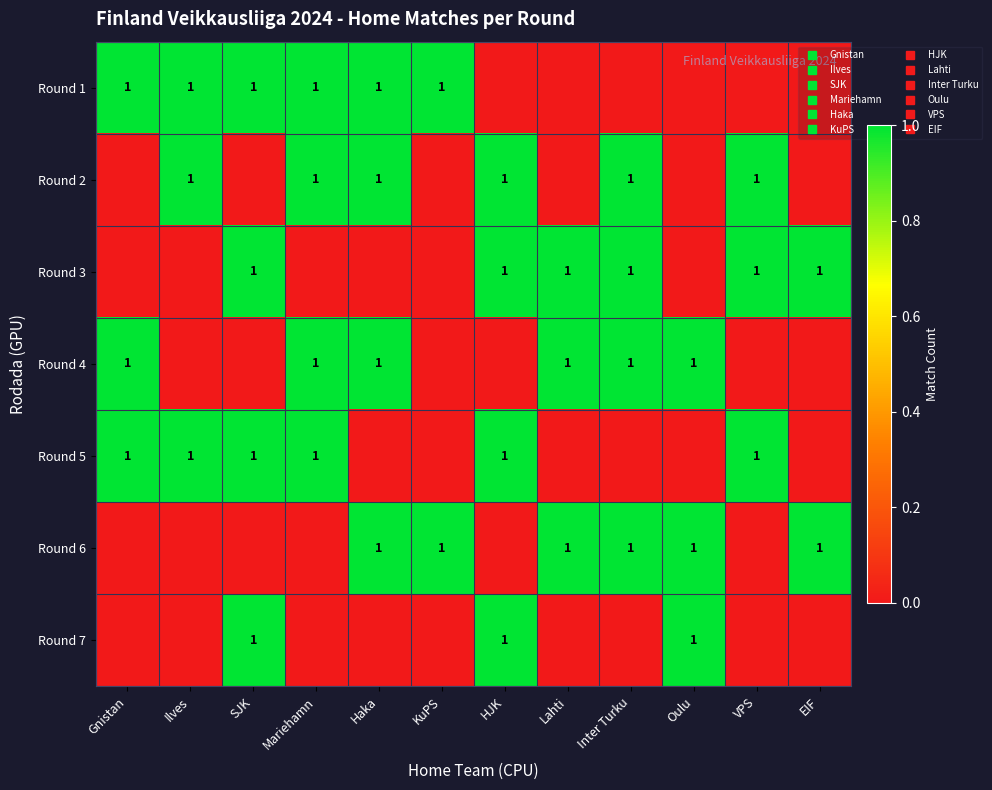

Which series has the largest total across all categories?

Round 1